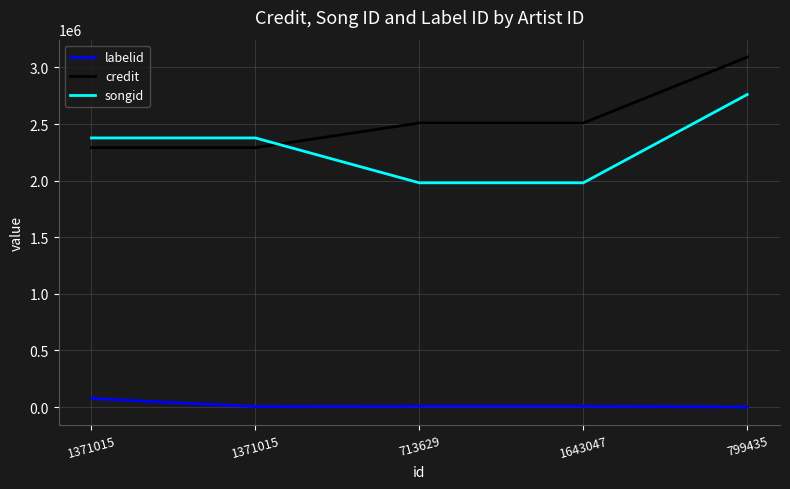

How many lines are shown in the chart?

3